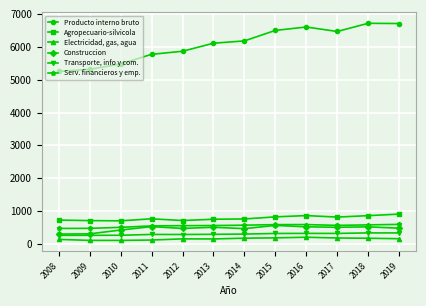

True or false: Transporte, info y com. and Serv. financieros y emp. cross at least once.

False